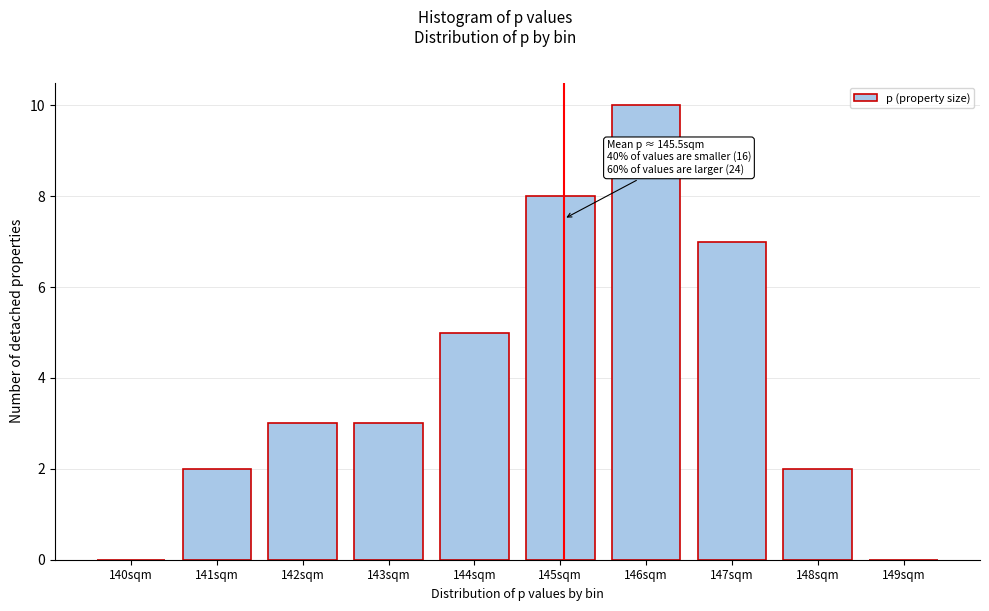

Reading left to right, transcribe all the data shown in this chart.

140sqm=0	141sqm=2	142sqm=3	143sqm=3	144sqm=5	145sqm=8	146sqm=10	147sqm=7	148sqm=2	149sqm=0